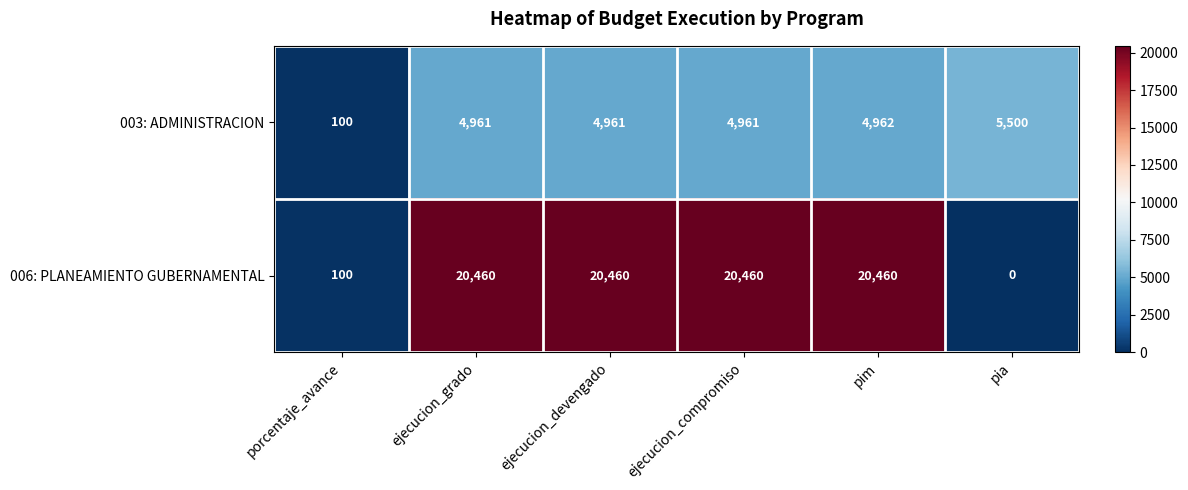

Between ejecucion_devengado and pim, which series saw the biggest shift?

003: ADMINISTRACION